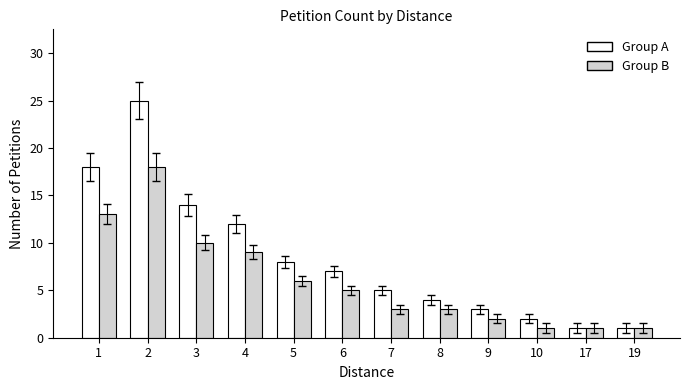

Reading left to right, what are all the values shown in this chart?

Group A: 1=18	2=25	3=14	4=12	5=8	6=7	7=5	8=4	9=3	10=2	17=1	19=1
Group B: 1=13	2=18	3=10	4=9	5=6	6=5	7=3	8=3	9=2	10=1	17=1	19=1